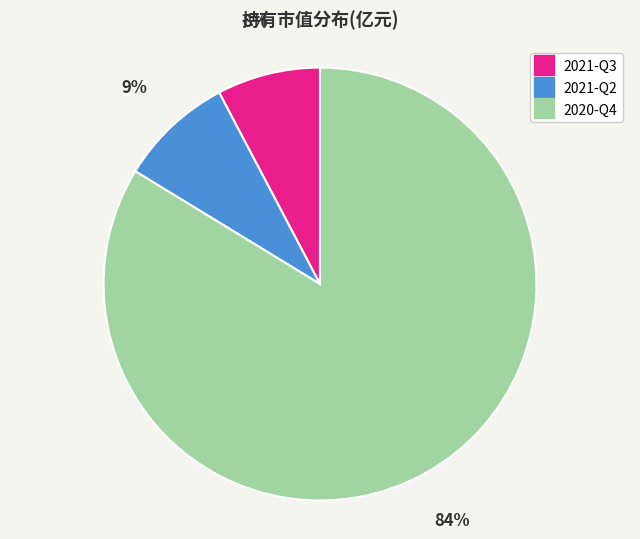

Count the number of slices in the pie.

3